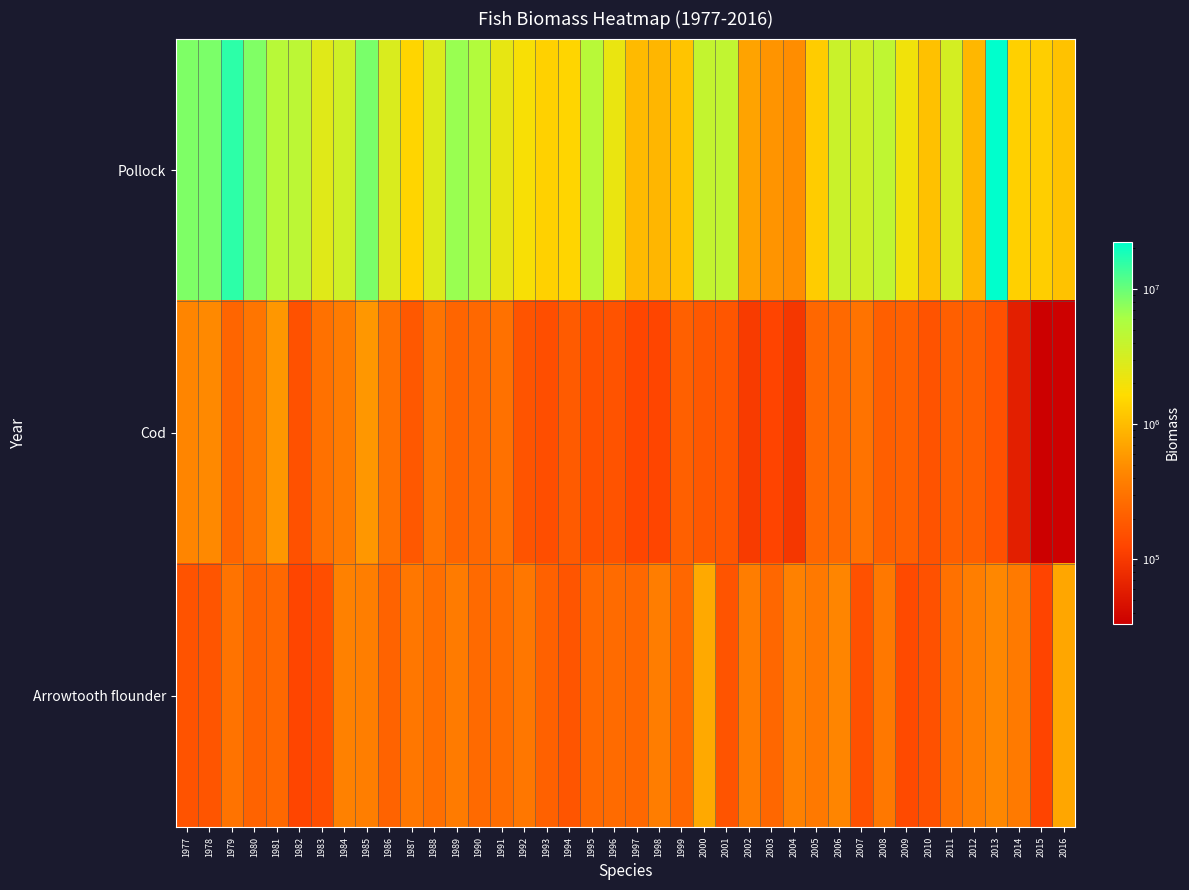

Reading left to right, what are all the values shown in this chart?

Pollock: 1977=8451670.5	1978=8682753.7	1979=15694146.0	1980=8361800.1	1981=4831158.3	1982=4605172.8	1983=2613659.9	1984=3406519.6	1985=8746811.9	1986=2943391.8	1987=1467721.6	1988=2831998.1	1989=6909629.4	1990=5302091.0	1991=2381398.9	1992=1842842.0	1993=1393275.1	1994=1475502.2	1995=4857221.6	1996=2236171.1	1997=970225.7	1998=916959.2	1999=1135416.2	2000=4081933.1	2001=4261742.4	2002=677440.0	2003=546854.0	2004=490000.6	2005=1287009.4	2006=3722425.1	2007=3449086.2	2008=4389040.0	2009=2039313.0	2010=1073924.8	2011=3198932.7	2012=926747.4	2013=22388366.3	2014=1365690.1	2015=1315989.0	2016=1100663.6
Cod: 1977=429281.2	1978=460991.2	1979=230954.5	1980=311777.4	1981=568097.9	1982=160282.7	1983=293069.1	1984=353493.5	1985=569324.5	1986=297643.2	1987=180723.5	1988=309028.7	1989=231195.1	1990=246025.2	1991=292226.9	1992=167626.6	1993=149064.2	1994=192926.3	1995=158482.9	1996=163445.2	1997=128744.6	1998=125200.9	1999=210196.5	2000=180556.7	2001=173541.5	2002=103990.6	2003=122931.2	2004=96448.3	2005=238163.8	2006=252285.0	2007=306805.0	2008=205432.1	2009=215327.5	2010=162920.8	2011=206817.4	2012=209452.1	2013=157845.4	2014=61372.9	2015=33083.4	2016=34474.8
Arrowtooth flounder: 1977=165433.3	1978=170442.0	1979=302926.4	1980=224832.0	1981=246043.7	1982=125683.8	1983=150078.3	1984=394321.5	1985=376050.6	1986=221533.0	1987=330152.4	1988=278716.3	1989=352317.4	1990=254580.5	1991=267992.7	1992=325784.2	1993=214231.7	1994=172657.0	1995=252723.5	1996=259717.2	1997=244744.3	1998=367110.7	1999=238859.3	2000=756937.0	2001=167058.1	2002=364347.5	2003=243100.5	2004=395413.4	2005=340558.8	2006=424762.4	2007=159227.7	2008=331663.2	2009=139202.8	2010=159460.1	2011=290937.1	2012=373836.0	2013=447460.6	2014=348578.9	2015=123755.6	2016=712682.7